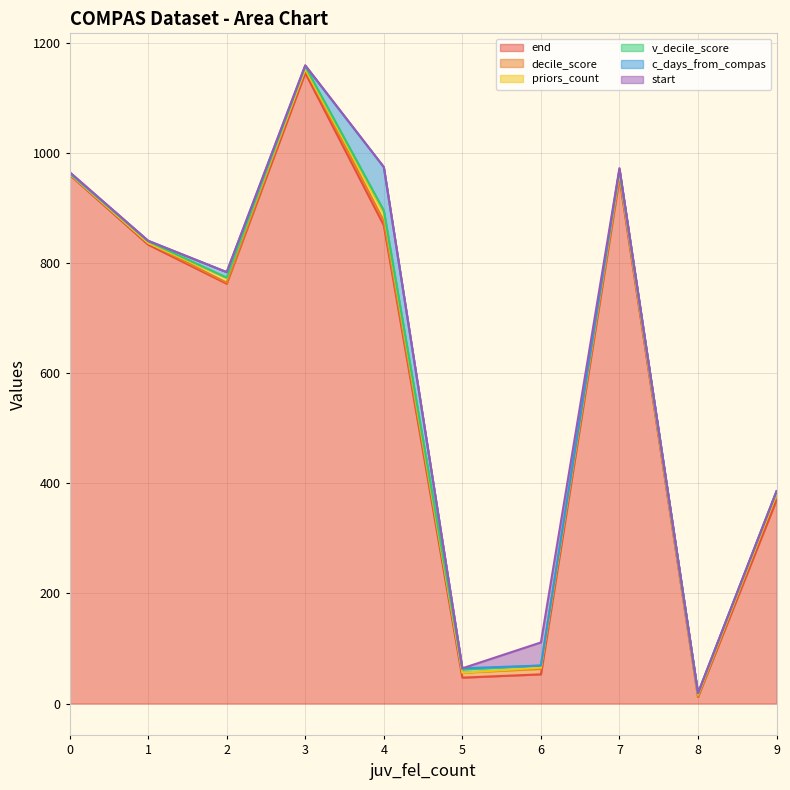

Is the value of decile_score at 1 greater than the value of end at 8?

No